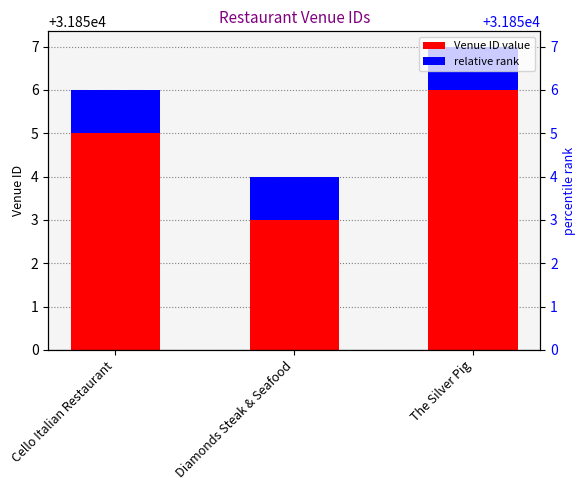

What is the value of the 3rd bar from the left?

6